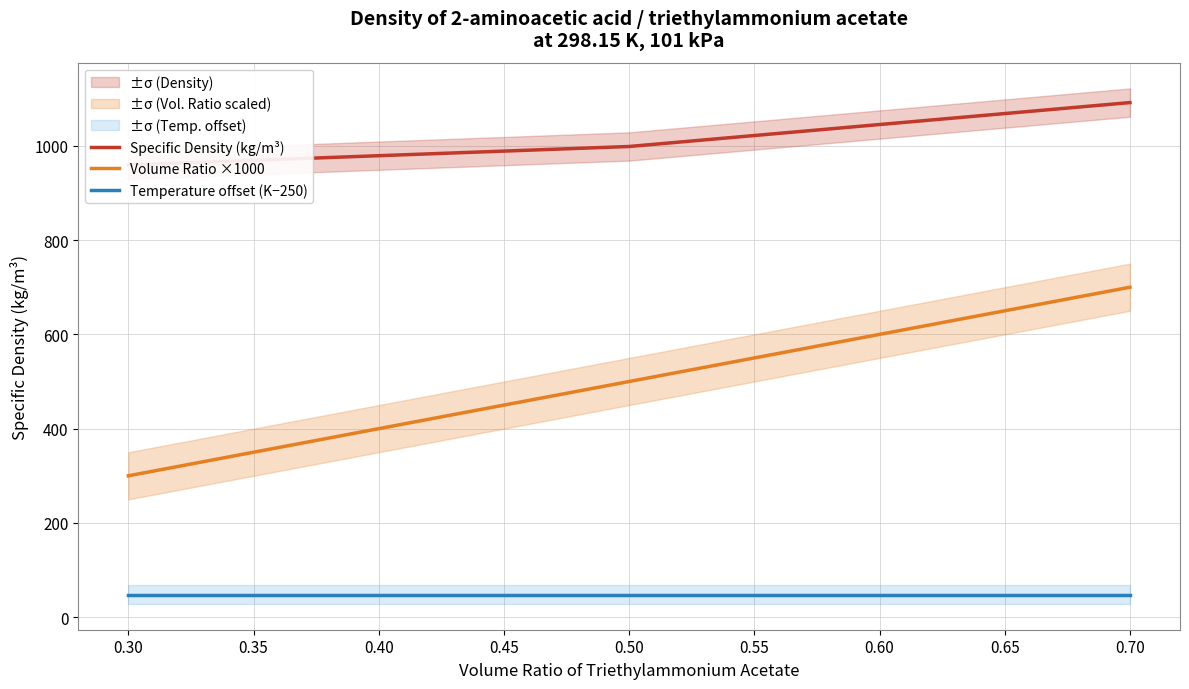

List the series in order of their overall mean, highest first.

Specific Density (kg/m³), Volume Ratio ×1000, Temperature offset (K−250)